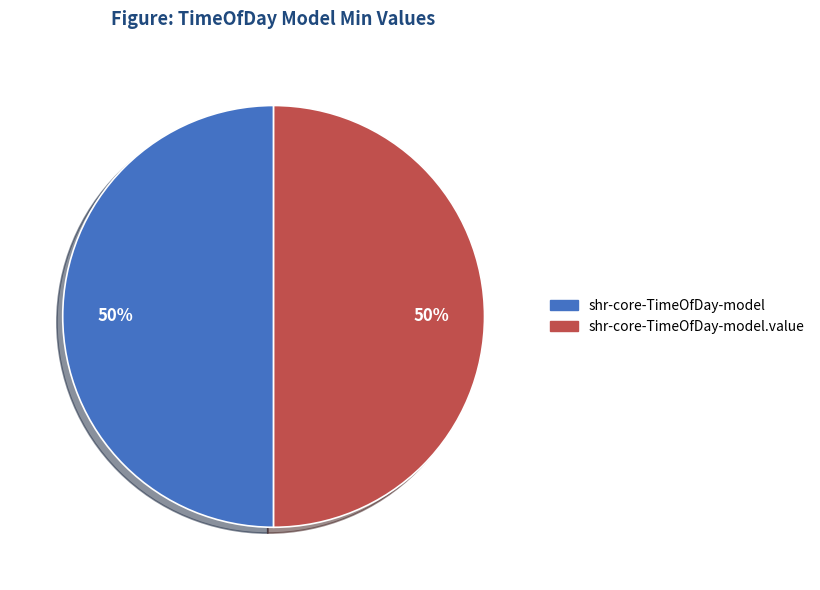

How many slices are in this pie chart?

2